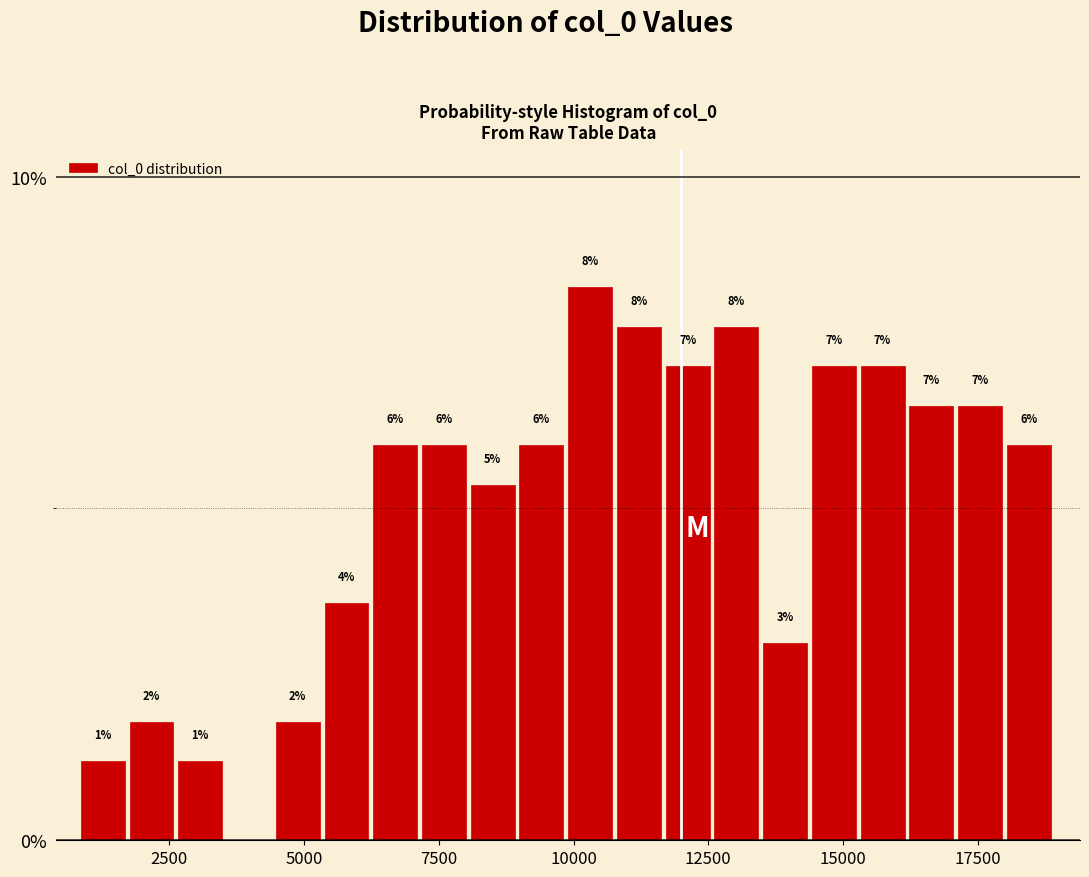

Around what value on the x-axis is the tallest bar? Give the approximate position of its centre, as read against the axis.

10500